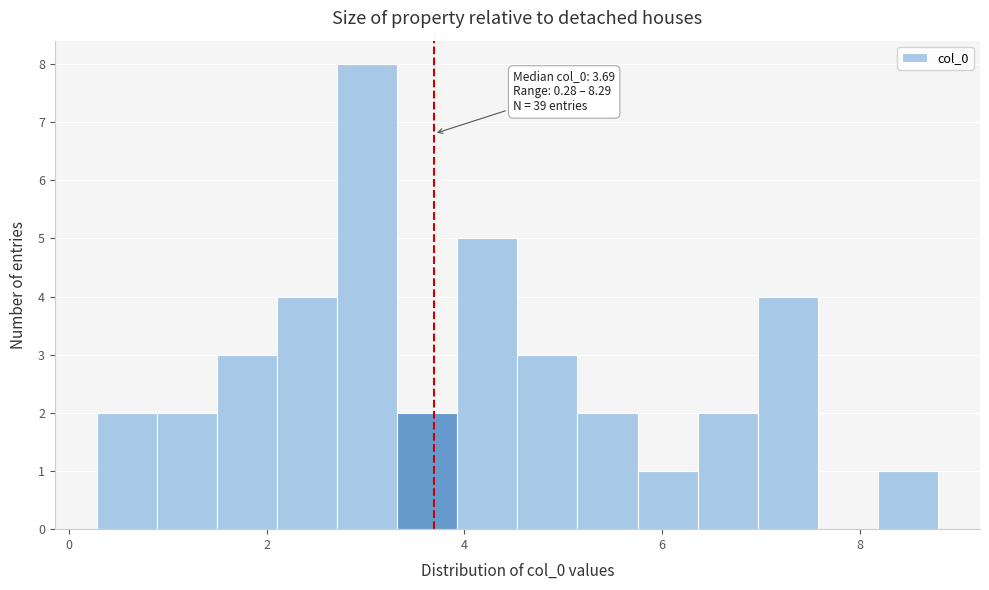

Around what value on the x-axis is the tallest bar? Give the approximate position of its centre, as read against the axis.

3.0